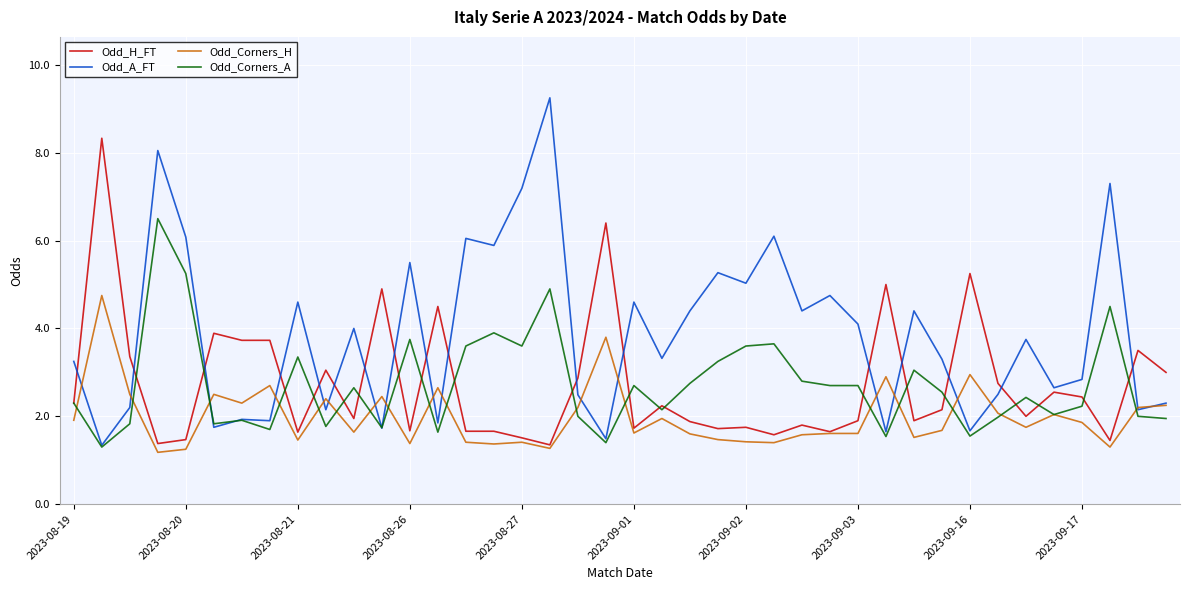

How many lines are shown in the chart?

4